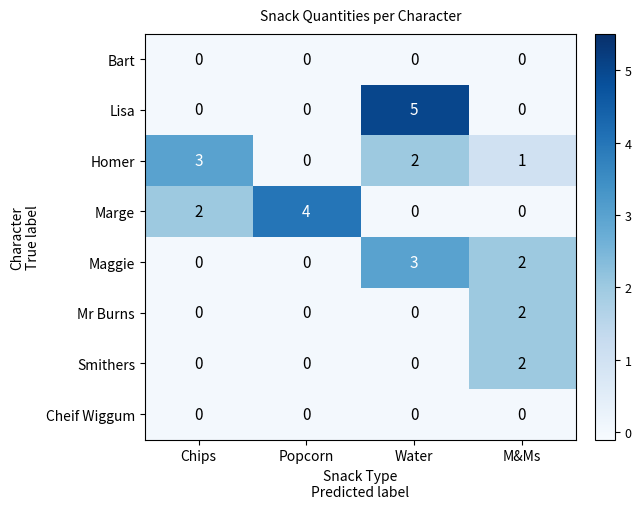

What is the total value across all series at M&Ms?

7